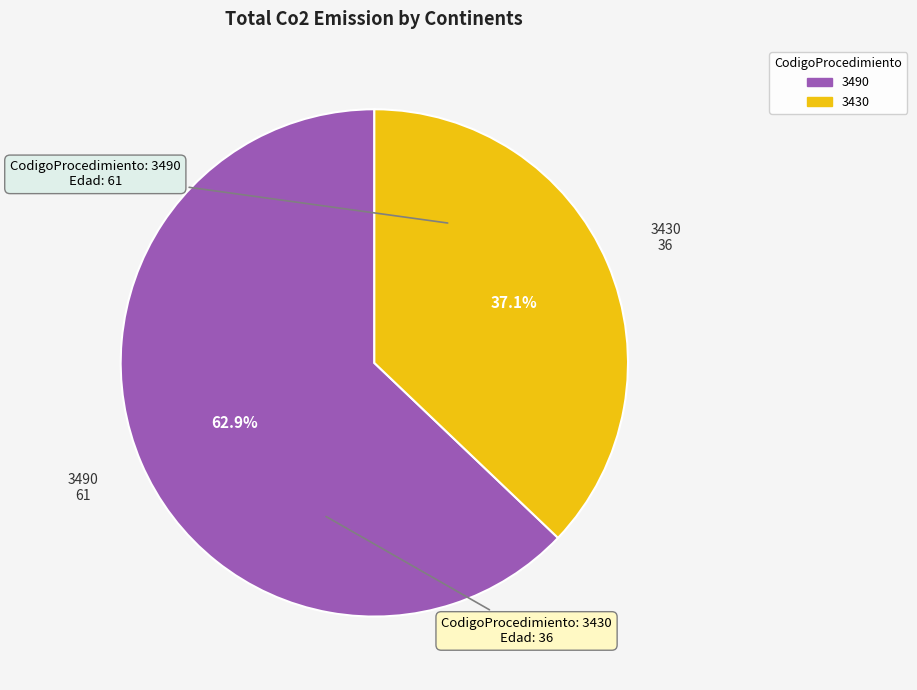

To the nearest percent, what is the average slice percentage?

50%